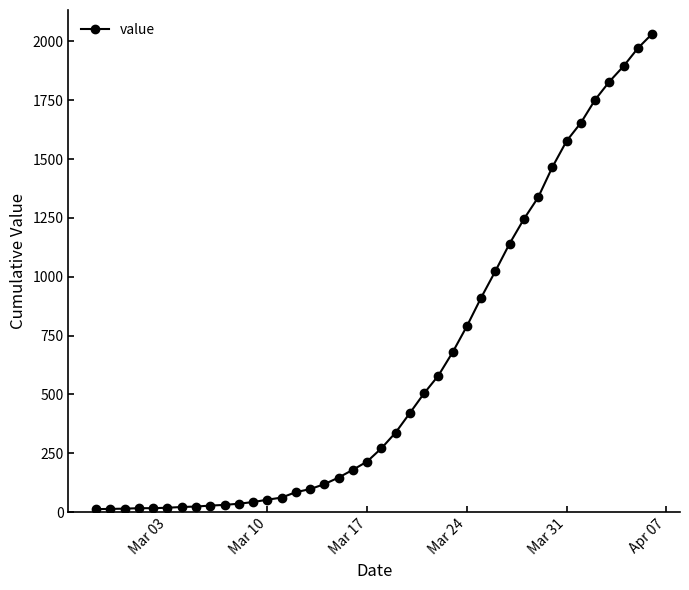

What is the difference between the maximum and minimum values?

2019